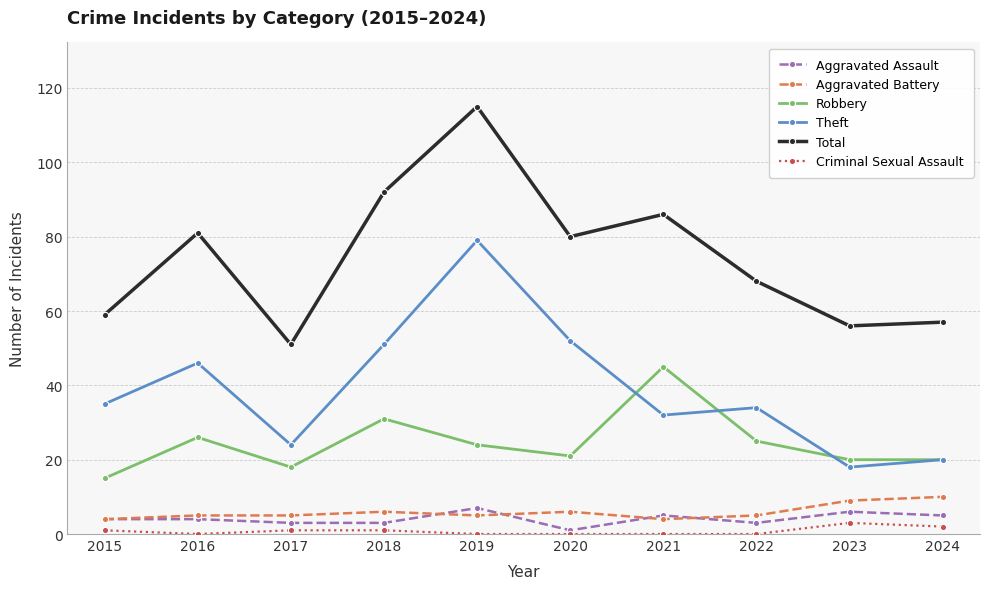

Read the Theft value at 2021.

32